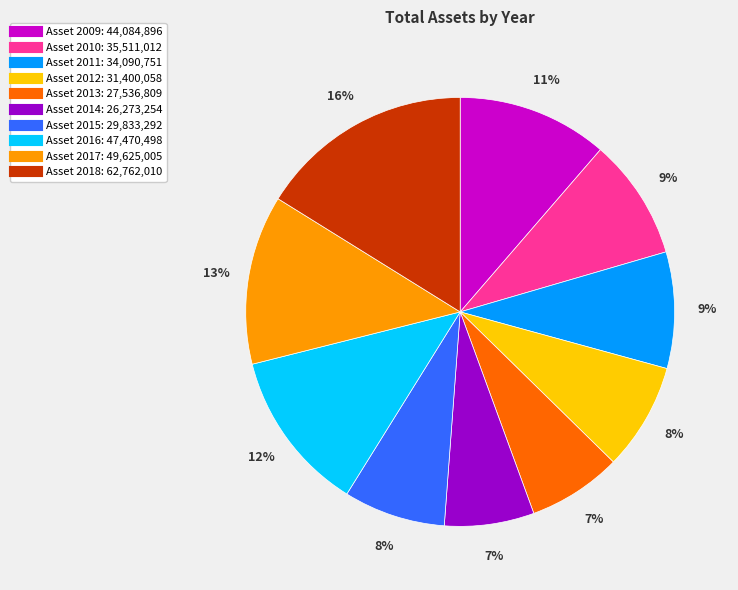

To the nearest percent, what is the average slice percentage?

10%